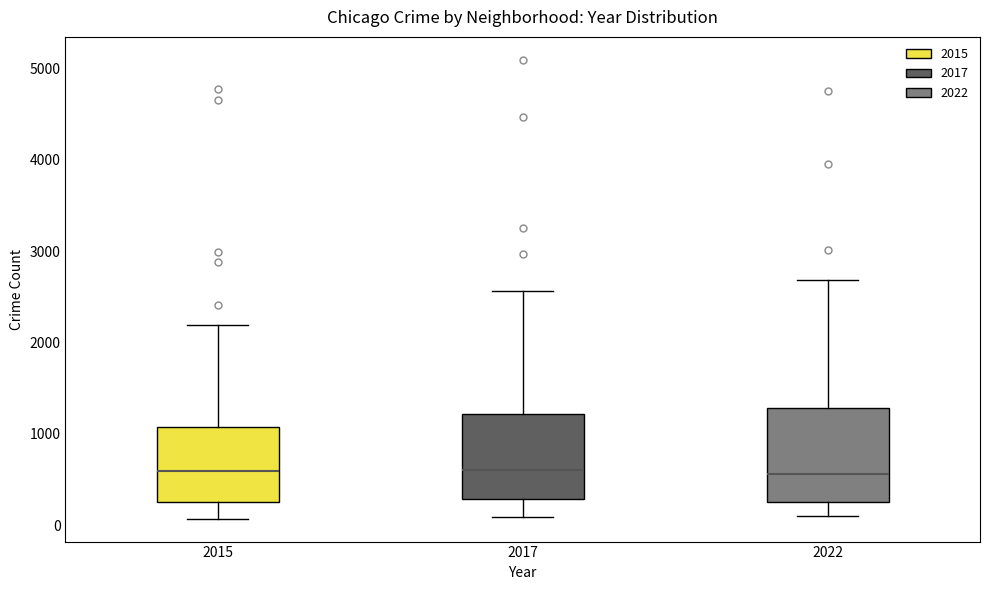

Reading left to right, transcribe this box plot: for each box, give where its median line is, the range the box spans, and where its two whiskers end, as read against the y-axis. The values are not printed on the chart, so give them approximately, as read against the axis.

2015: median 600, box 300 to 1100, whiskers 100 to 2200
2017: median 600, box 300 to 1200, whiskers 100 to 2600
2022: median 600, box 300 to 1300, whiskers 100 to 2700